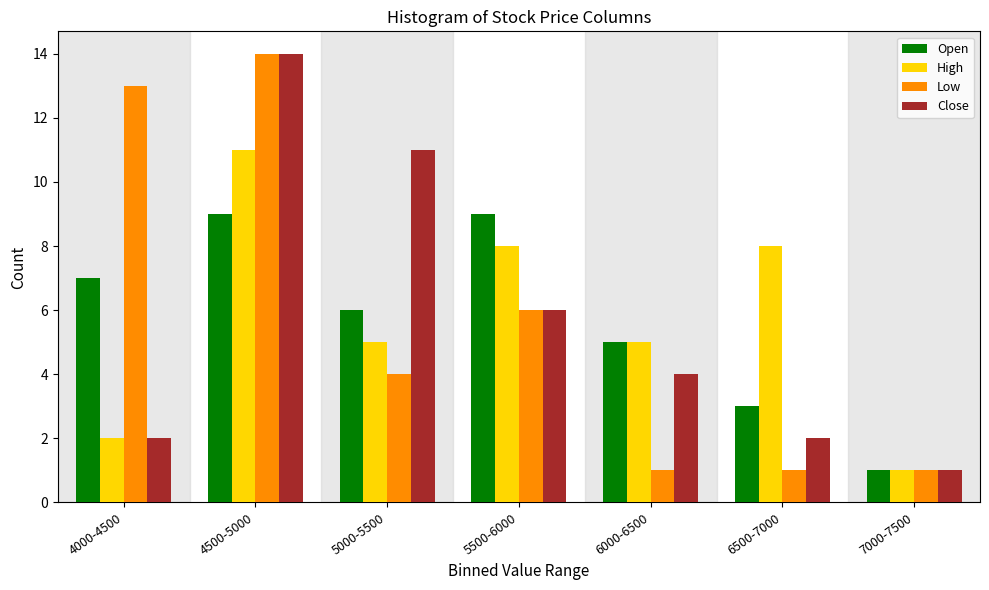

Reading right to left, transcribe all the data shown in this chart.

Open: 7000-7500=1	6500-7000=3	6000-6500=5	5500-6000=9	5000-5500=6	4500-5000=9	4000-4500=7
High: 7000-7500=1	6500-7000=8	6000-6500=5	5500-6000=8	5000-5500=5	4500-5000=11	4000-4500=2
Low: 7000-7500=1	6500-7000=1	6000-6500=1	5500-6000=6	5000-5500=4	4500-5000=14	4000-4500=13
Close: 7000-7500=1	6500-7000=2	6000-6500=4	5500-6000=6	5000-5500=11	4500-5000=14	4000-4500=2